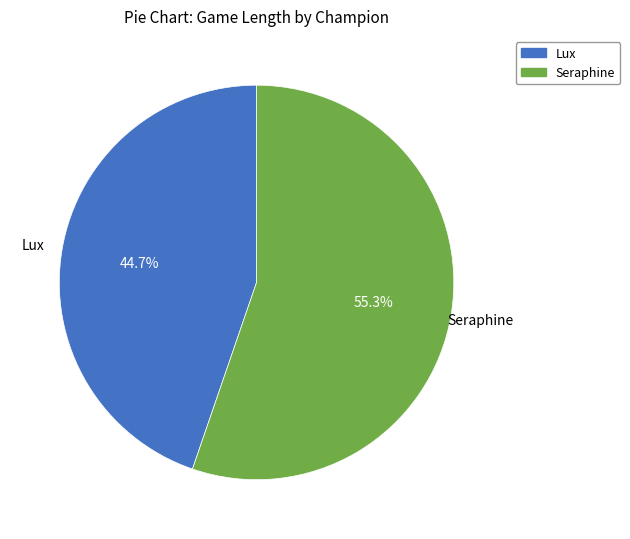

What is the smallest slice in the pie chart?

Lux